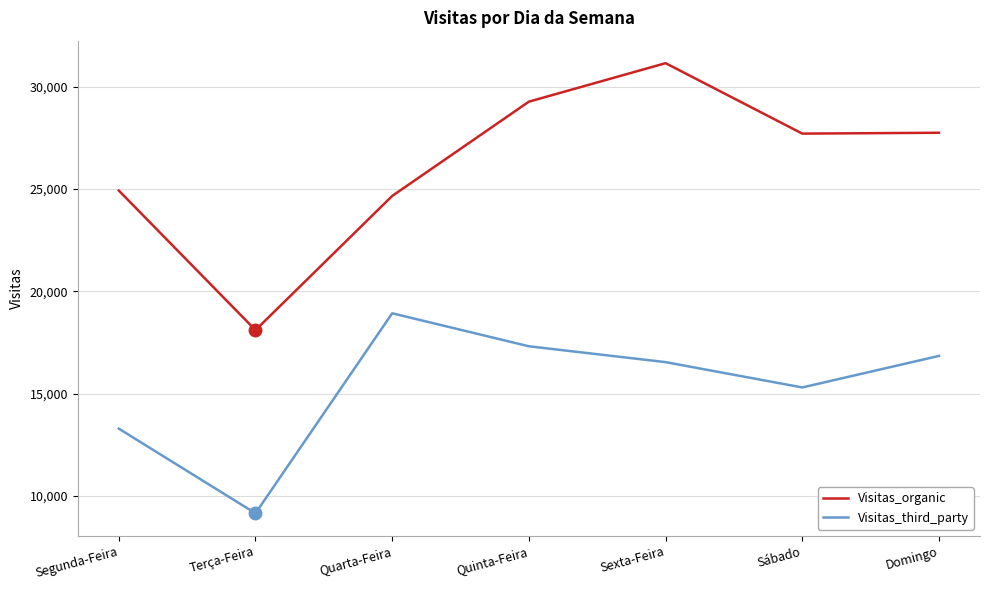

True or false: Visitas_third_party and Visitas_organic cross at least once.

False